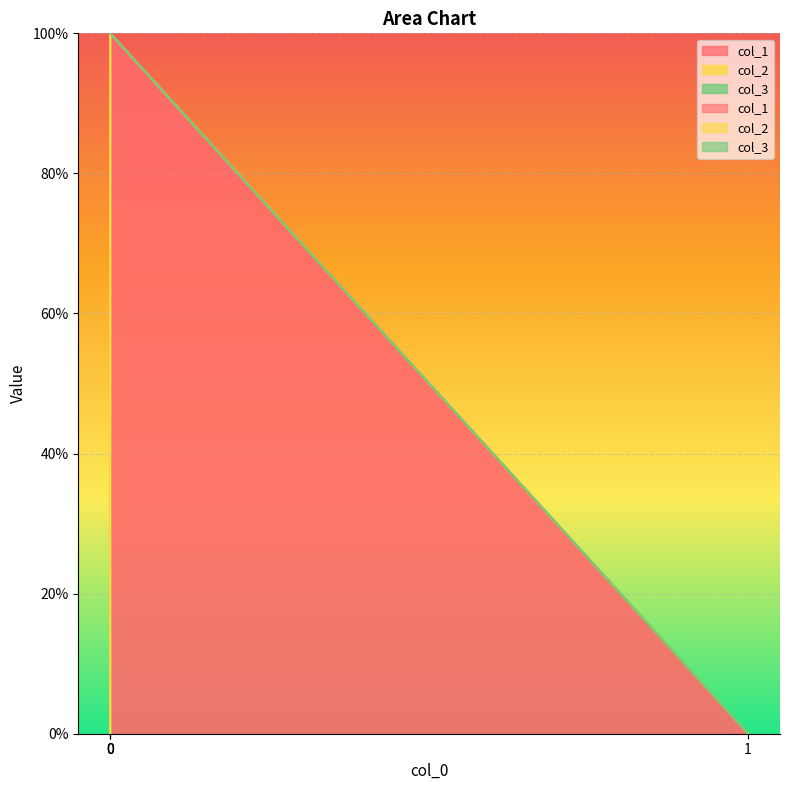

At which label does col_2 reach its minimum?

1